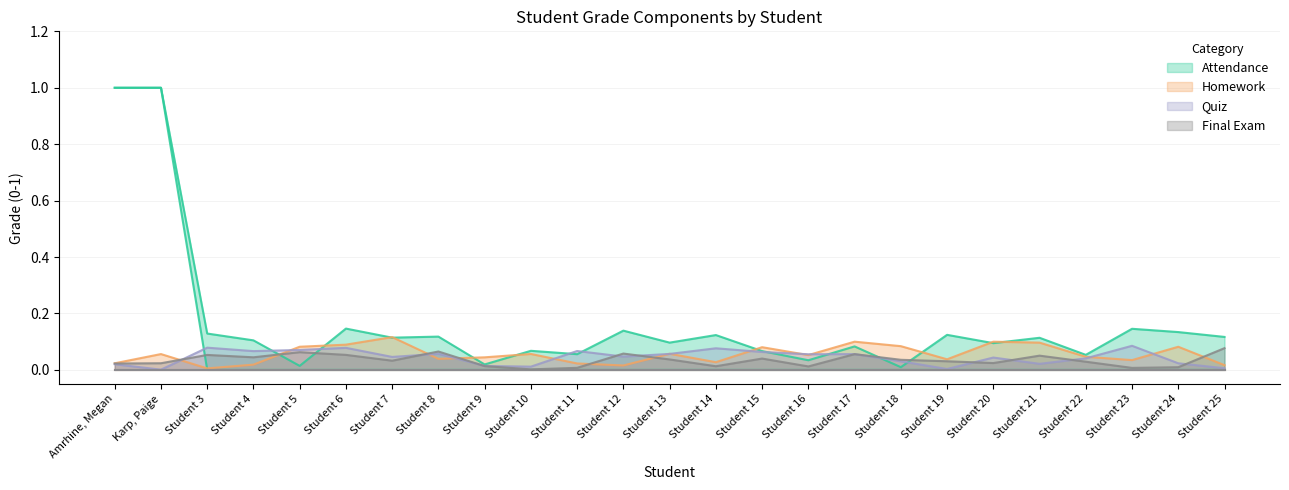

Is the value of Quiz at Student 12 greater than the value of Final Exam at Student 21?

No